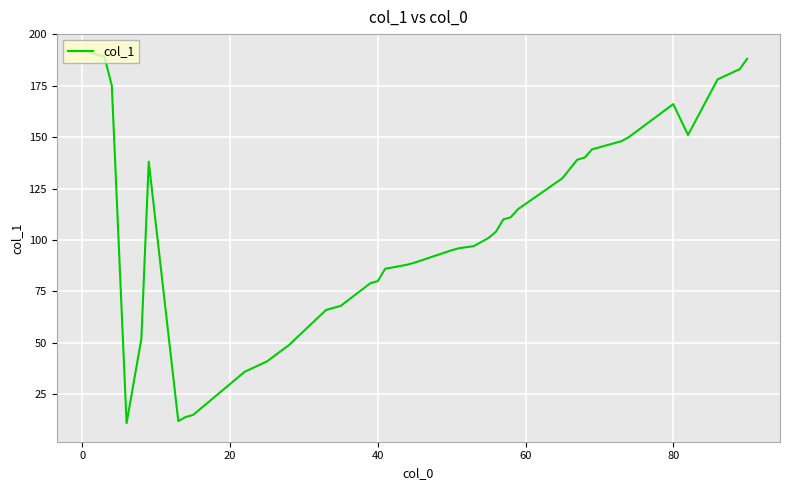

What is the difference between the maximum and minimum values?

180